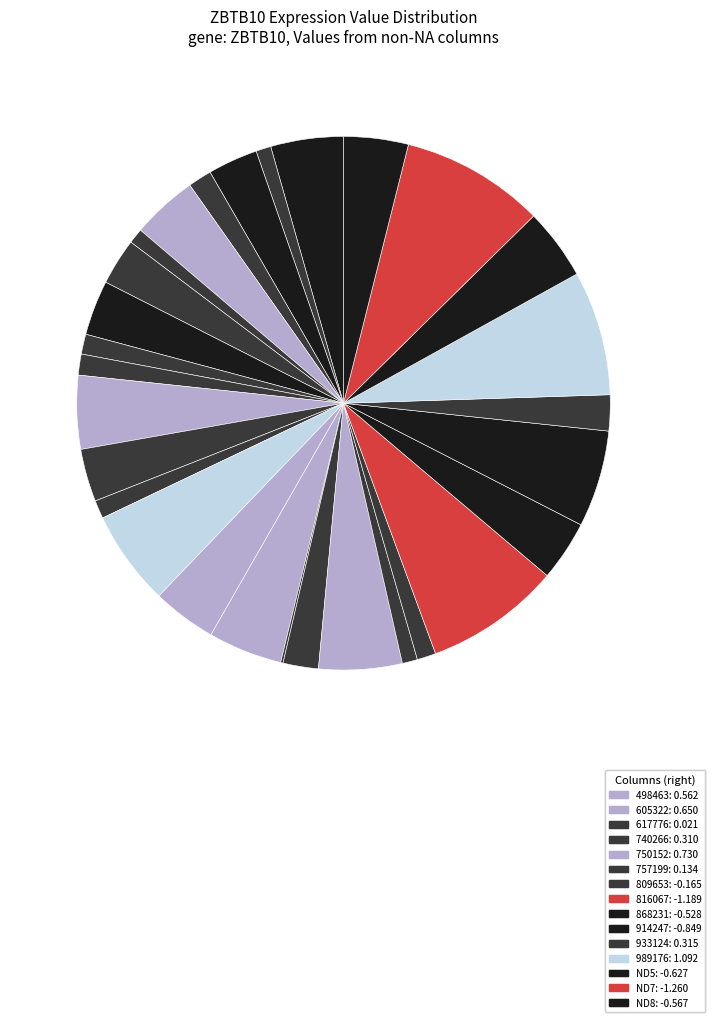

Does any single category account for the majority?

No